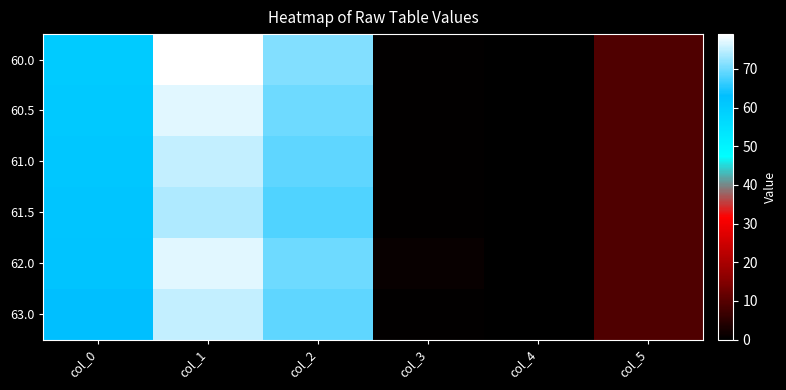

Reading right to left, transcribe all the data shown in this chart.

60.0: col_5=9.0	col_4=0.0	col_3=0.5	col_2=71.0	col_1=79.0	col_0=60.0
60.5: col_5=9.0	col_4=0.0	col_3=0.5	col_2=70.0	col_1=77.0	col_0=60.5
61.0: col_5=9.0	col_4=0.0	col_3=0.5	col_2=69.0	col_1=75.0	col_0=61.0
61.5: col_5=9.0	col_4=0.0	col_3=0.5	col_2=68.0	col_1=74.0	col_0=61.5
62.0: col_5=9.0	col_4=0.0	col_3=1.0	col_2=70.0	col_1=77.0	col_0=62.0
63.0: col_5=9.0	col_4=0.0	col_3=0.5	col_2=69.0	col_1=75.0	col_0=63.0